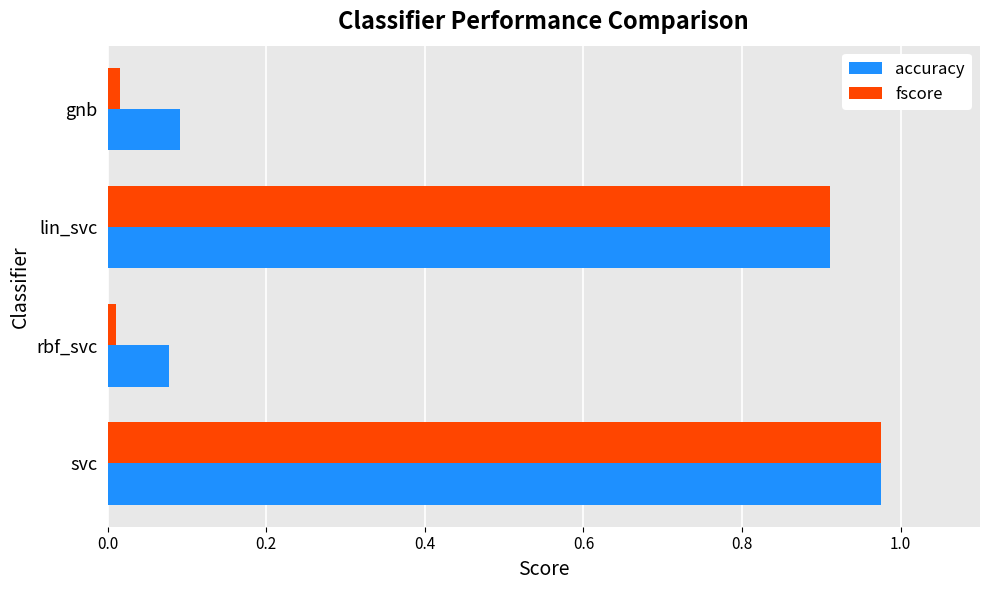

The value of accuracy at svc is 1.3. True or false?

False